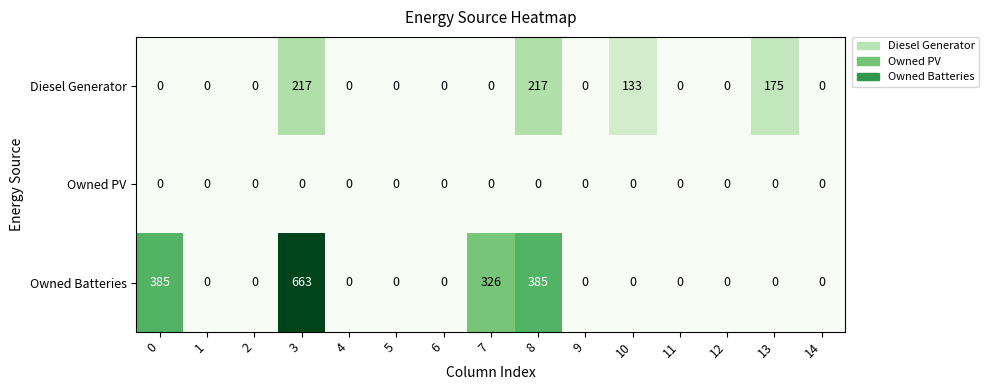

What is the maximum value for Owned Batteries?

663